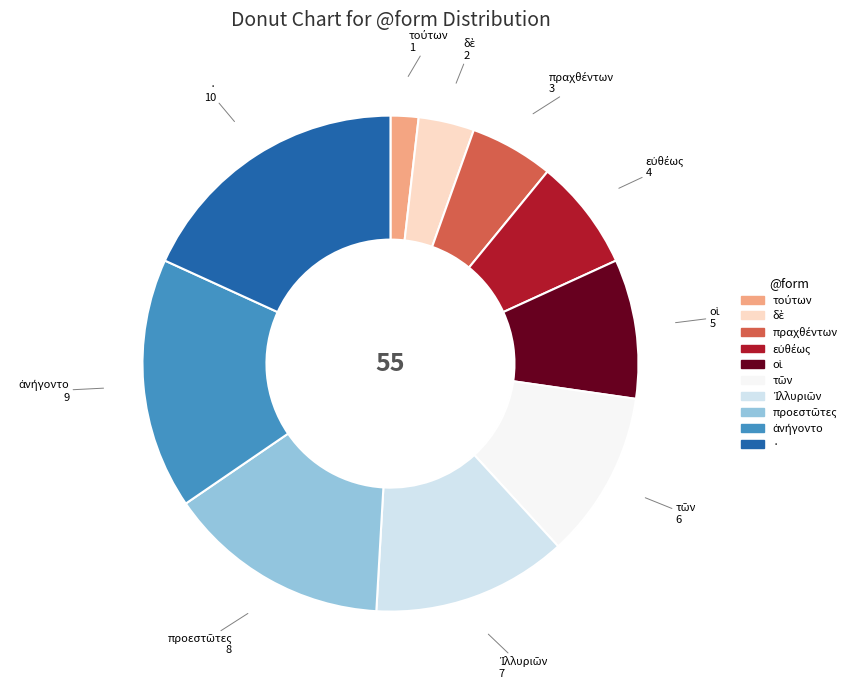

Is there a majority slice in this chart?

No